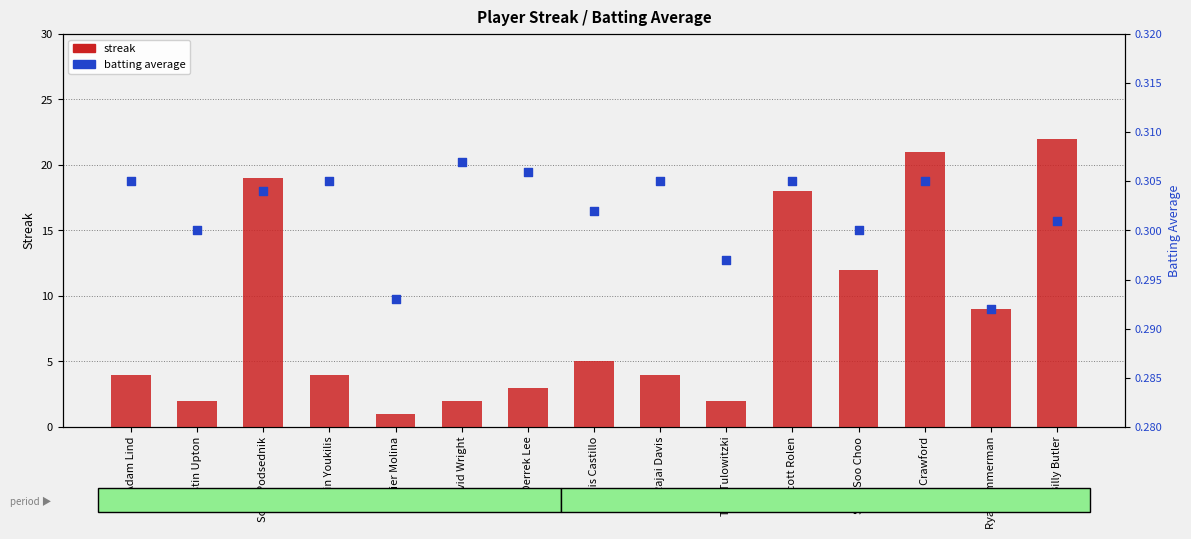

At which category is the sum across all series the highest?

Billy Butler